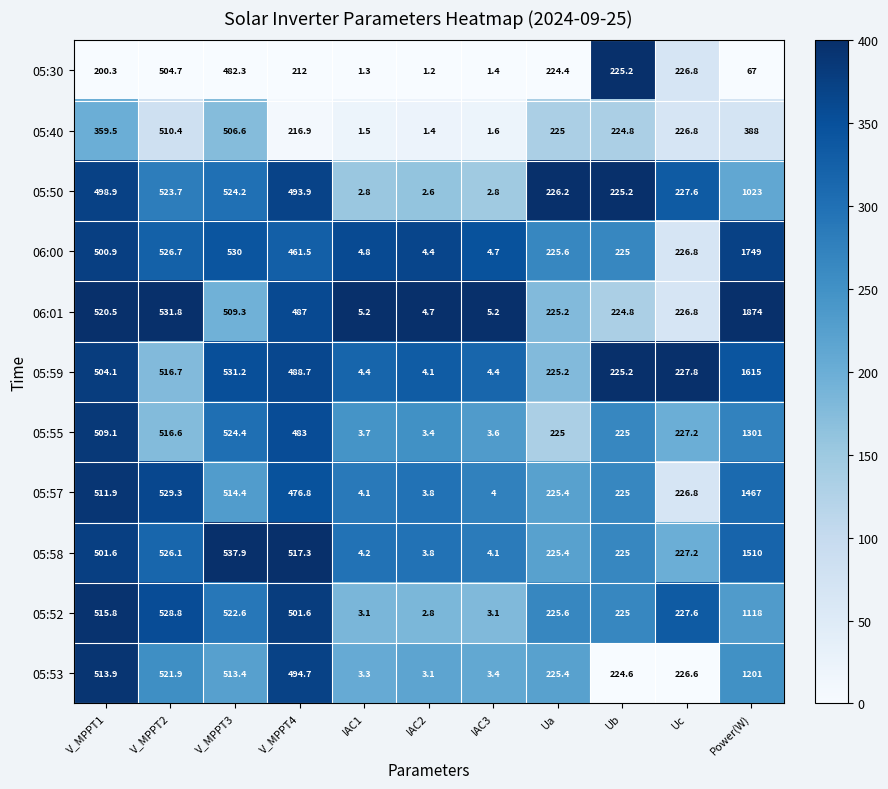

Is it true that 05:57 equals 514.4 at V_MPPT3?

True